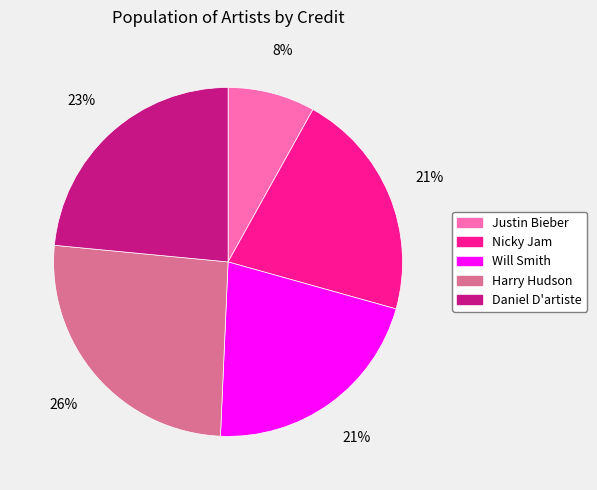

To the nearest percent, what is the difference between the largest and smallest slice percentages?

18%